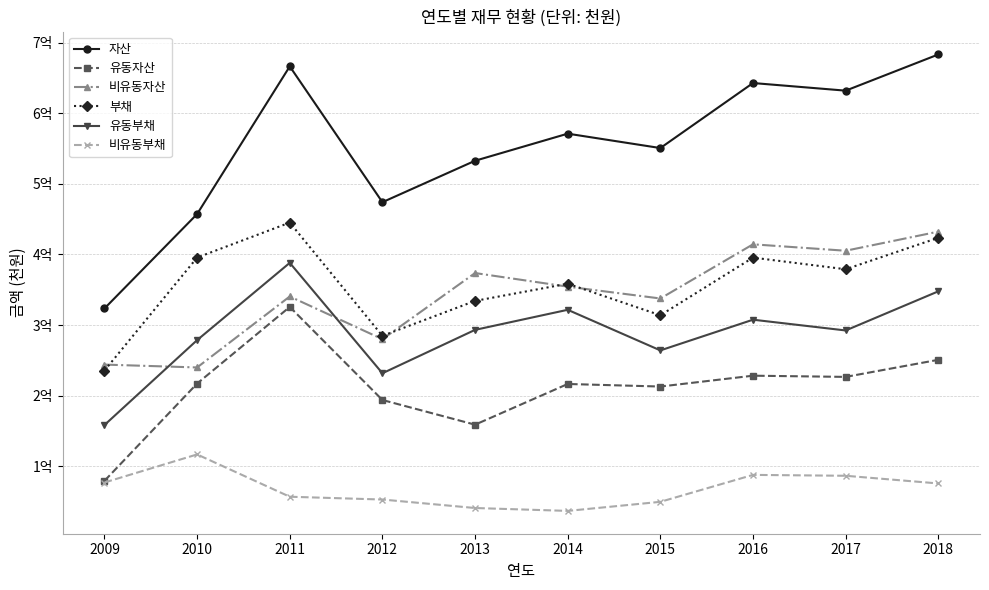

Which series ends up on top after the final intersection of 부채 and 비유동자산?

비유동자산